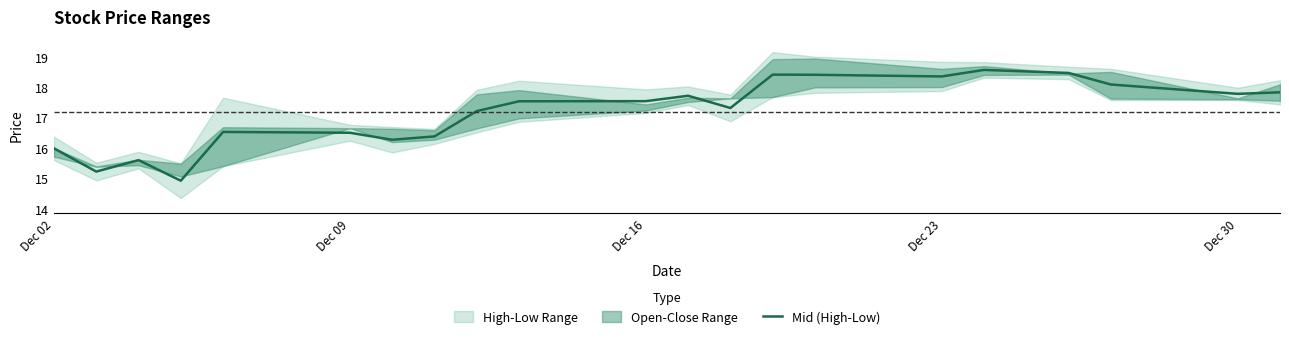

How many data points are above 17?

13